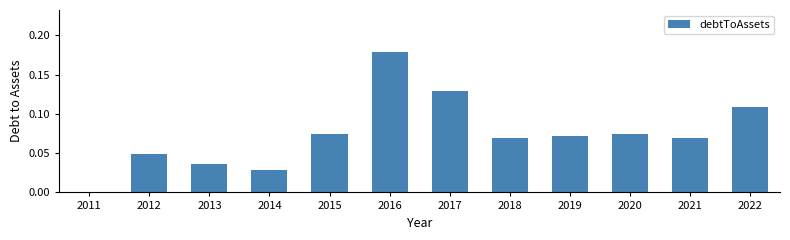

The value at 2011 is 0.1. True or false?

False